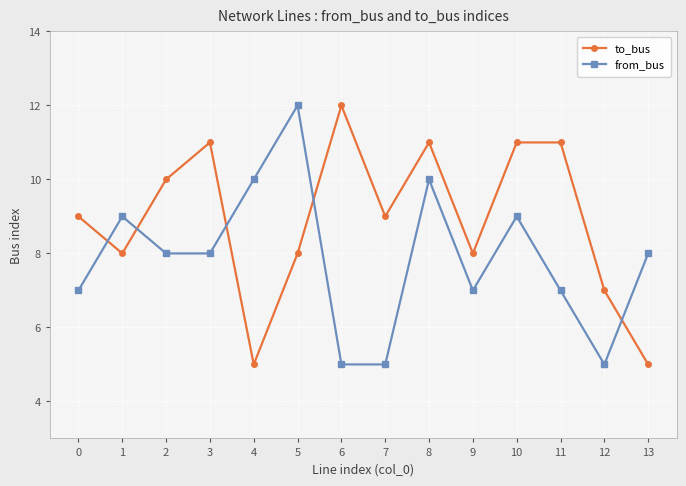

Rank the series by their average value, from lowest to highest.

from_bus, to_bus